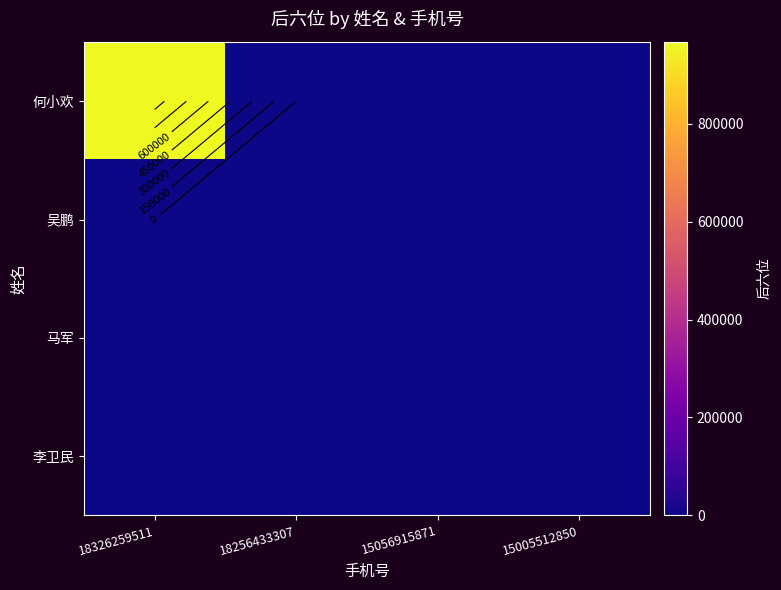

At which category is the sum across all series the highest?

18326259511